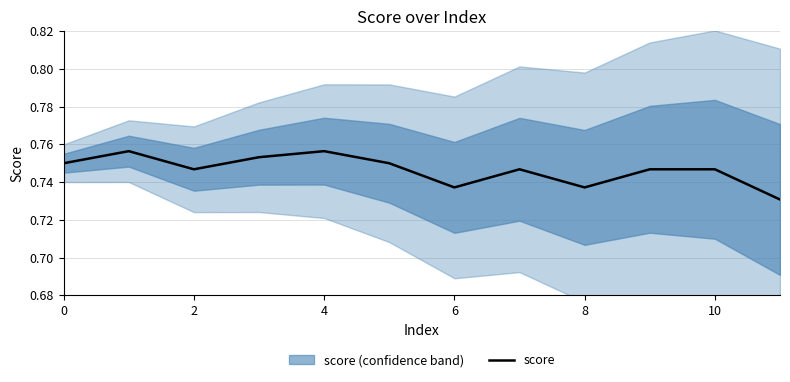

True or false: score has a value of 1.0 at 6.

False